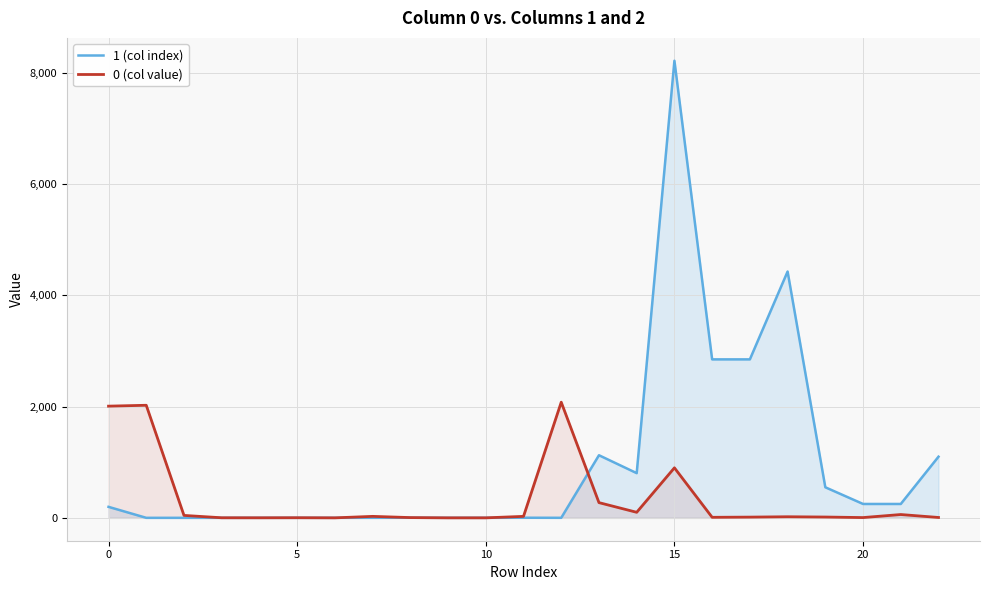

In 1 (col index), how many points are lower than both neighbors (excluding endpoints)?

6